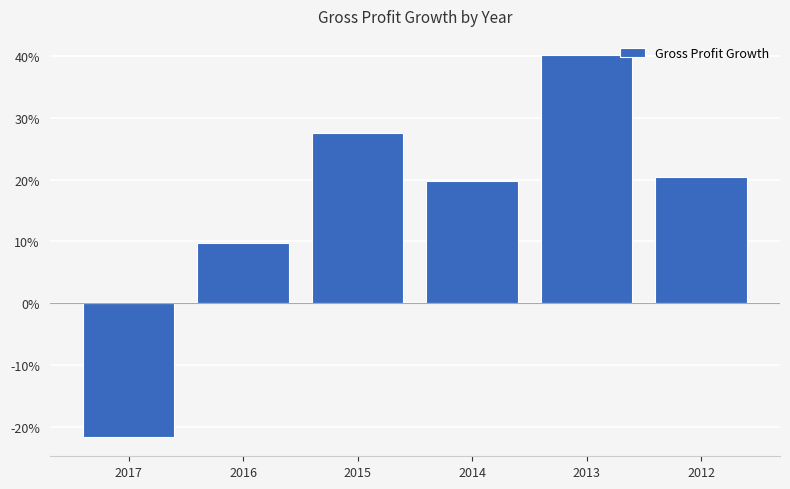

What is the smallest value displayed?

-0.2